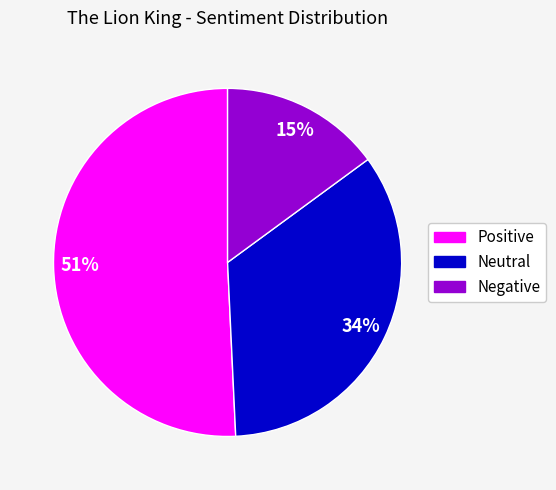

Is it true that Negative is 25% of the pie?

False